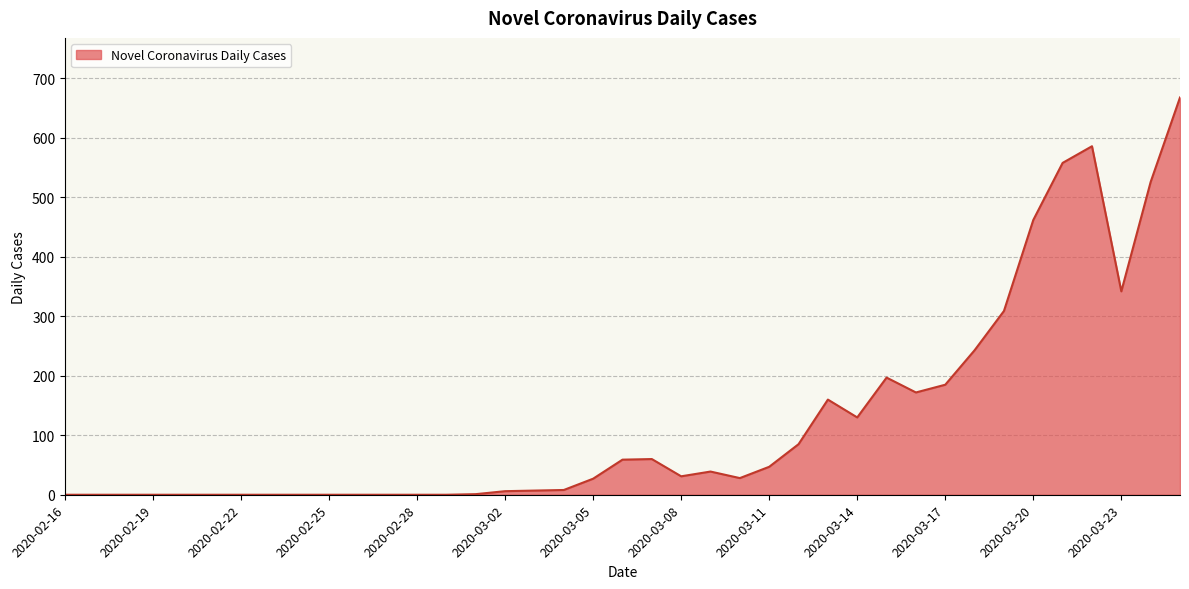

What is the greatest value displayed?

668